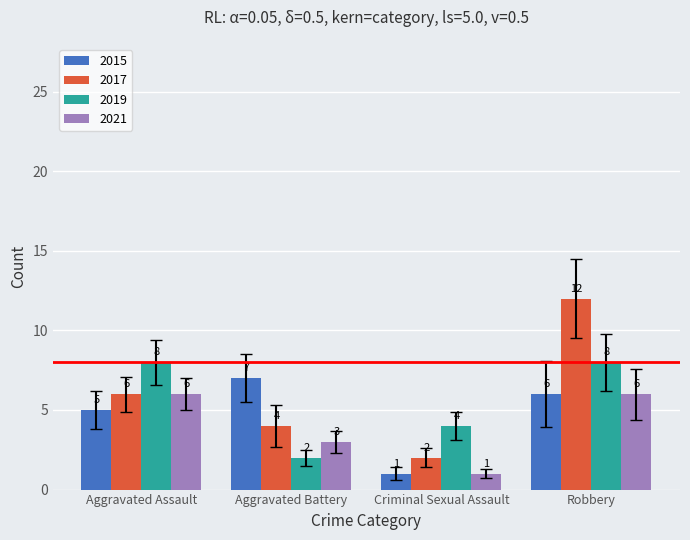

Reading left to right, what are all the values shown in this chart?

2015: Aggravated Assault=5	Aggravated Battery=7	Criminal Sexual Assault=1	Robbery=6
2017: Aggravated Assault=6	Aggravated Battery=4	Criminal Sexual Assault=2	Robbery=12
2019: Aggravated Assault=8	Aggravated Battery=2	Criminal Sexual Assault=4	Robbery=8
2021: Aggravated Assault=6	Aggravated Battery=3	Criminal Sexual Assault=1	Robbery=6